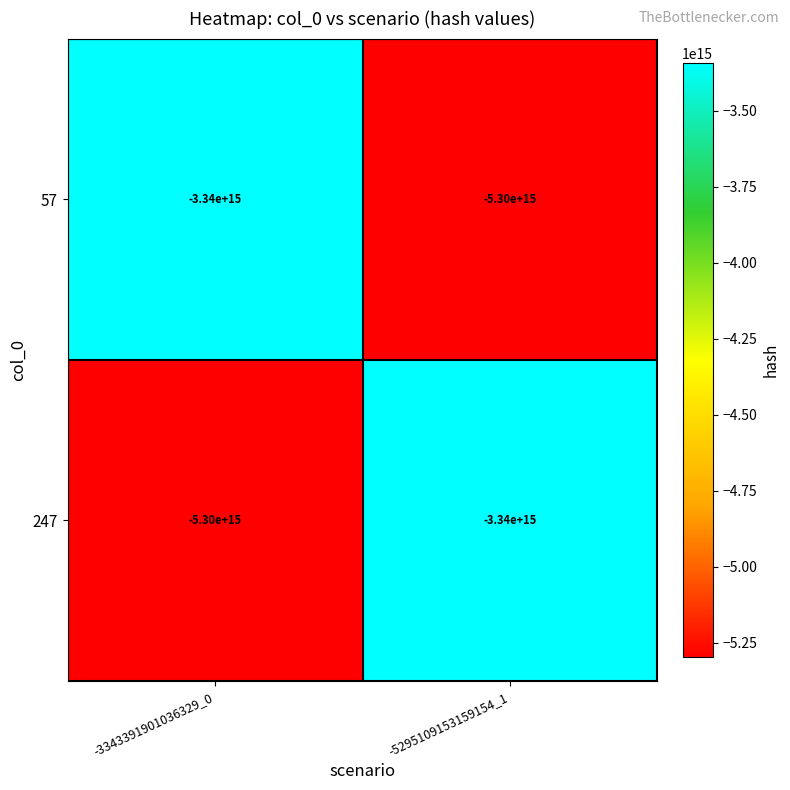

Rank the series at -5295109153159154_1 from lowest to highest value.

57, 247